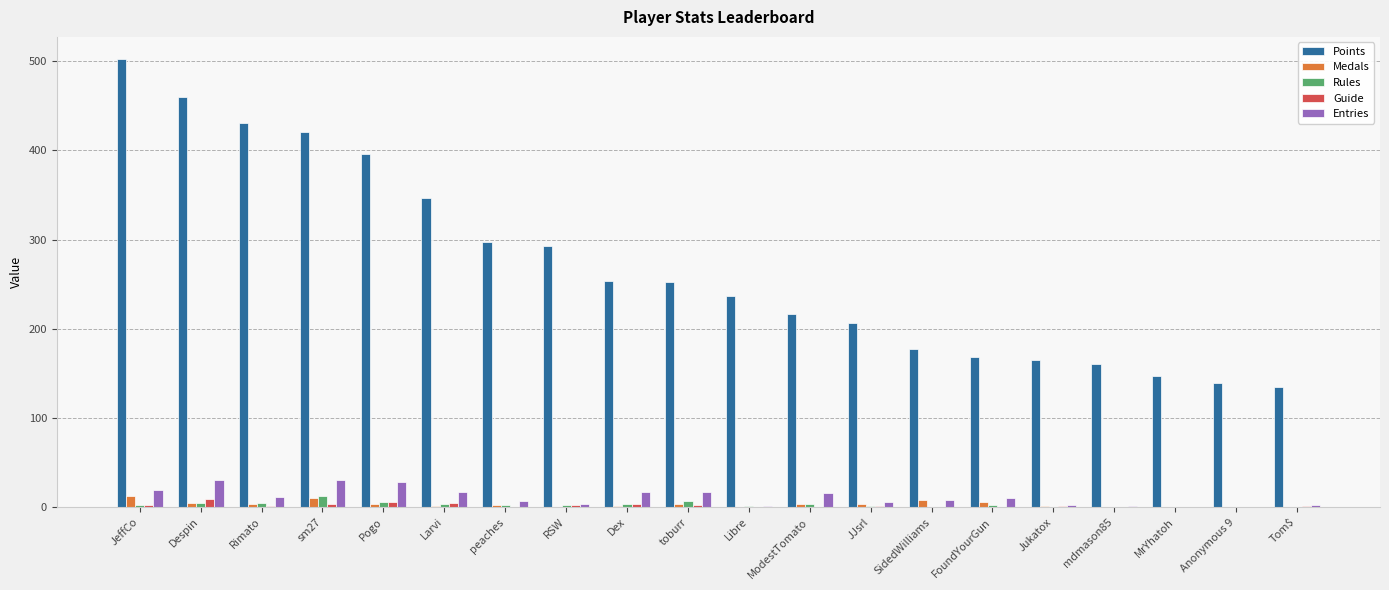

What is the sum of all Entries values?

228